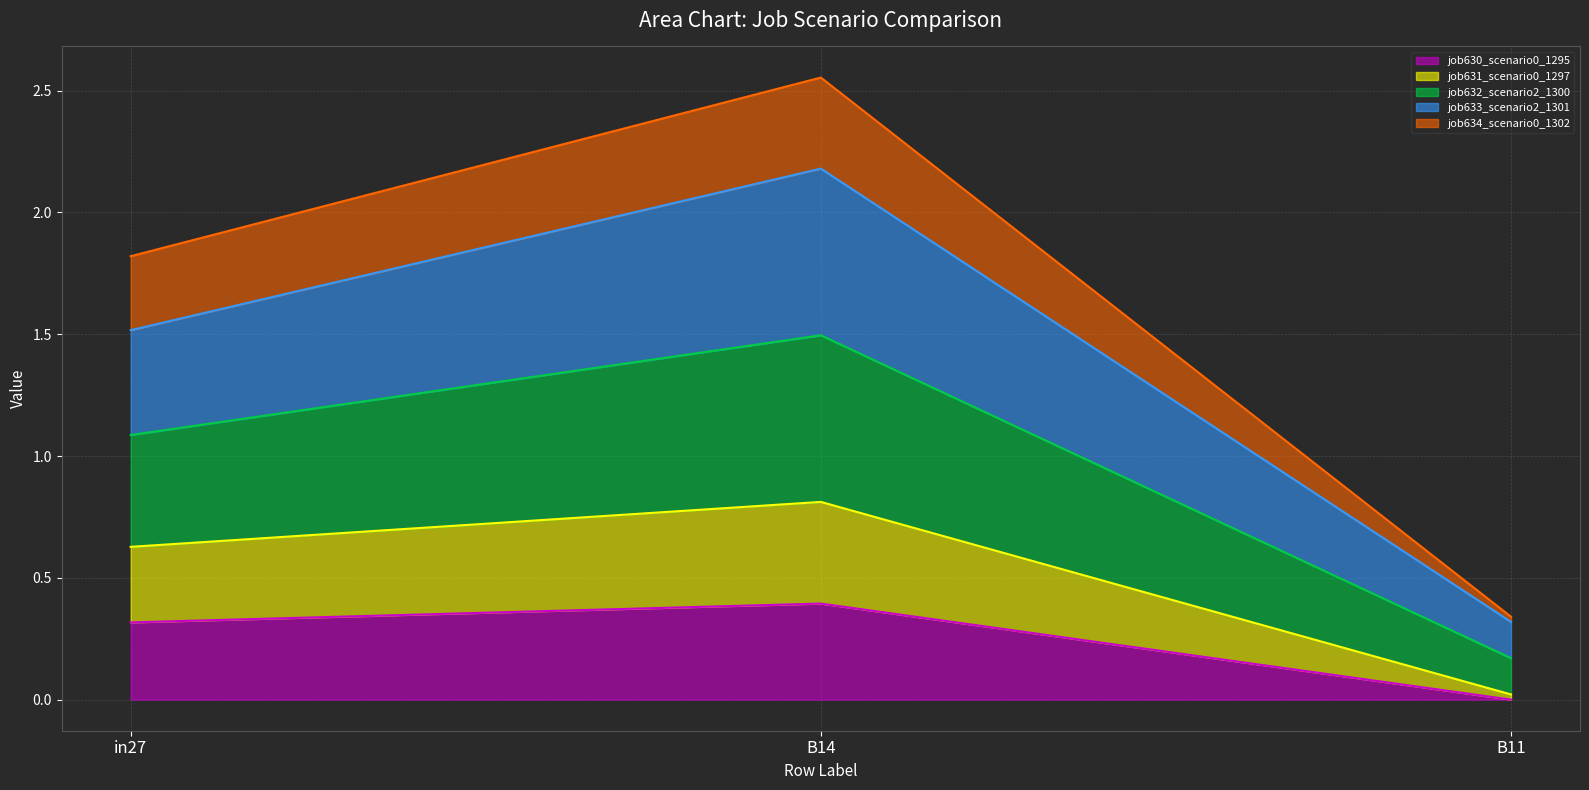

At which category is the sum across all series the highest?

B14